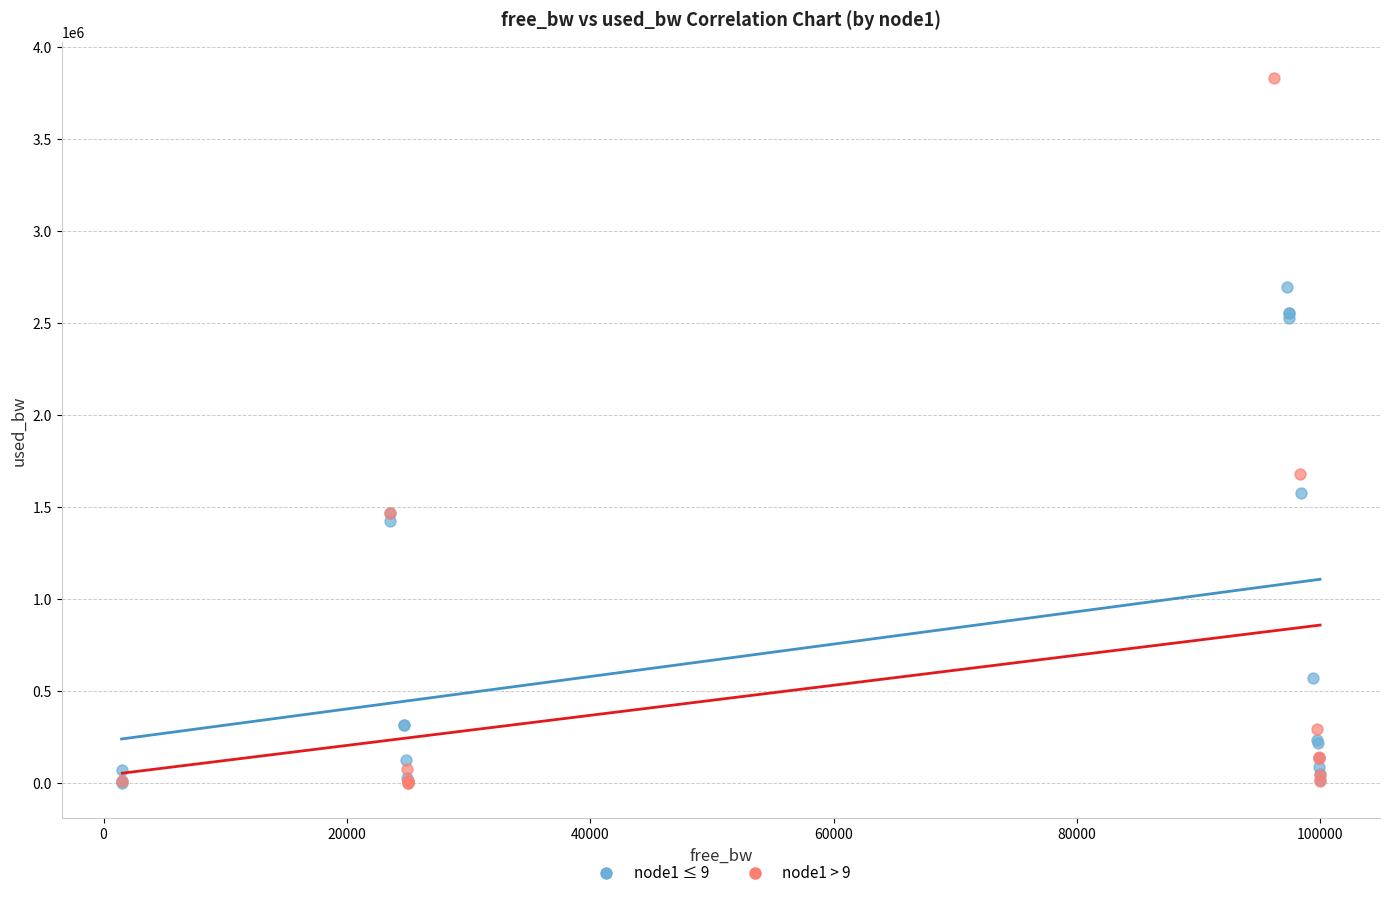

What are all the series names shown in the legend?

node1 ≤ 9, node1 > 9